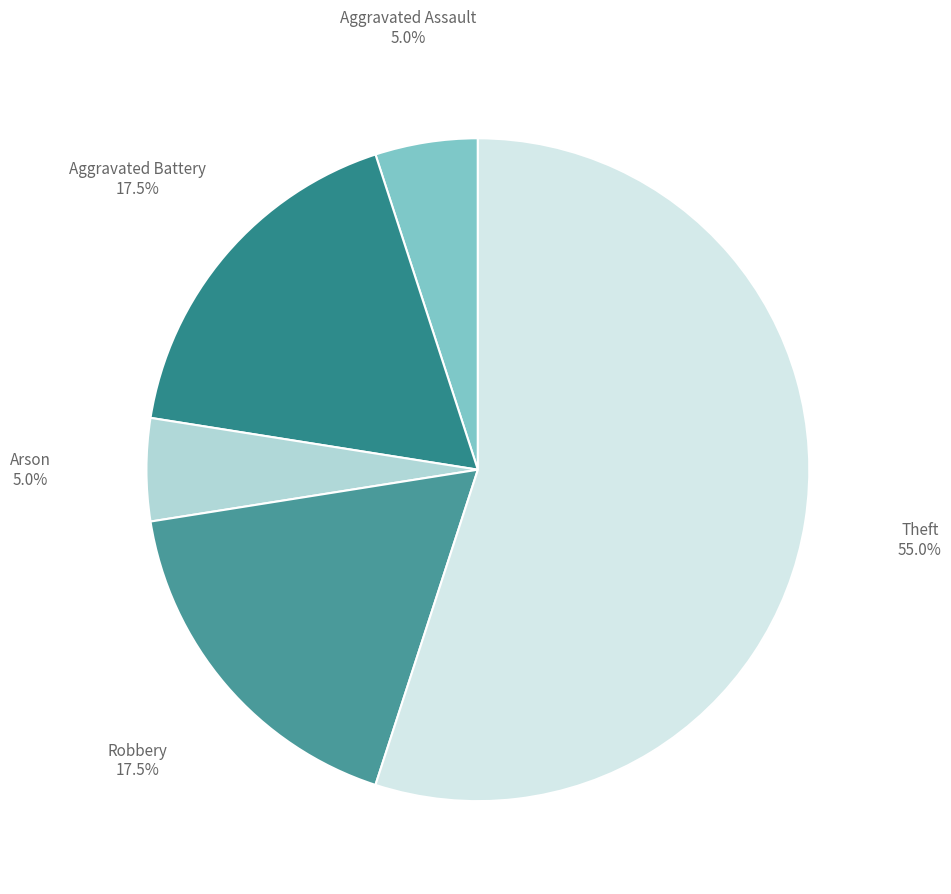

Which has a higher value, Theft or Aggravated Assault?

Theft